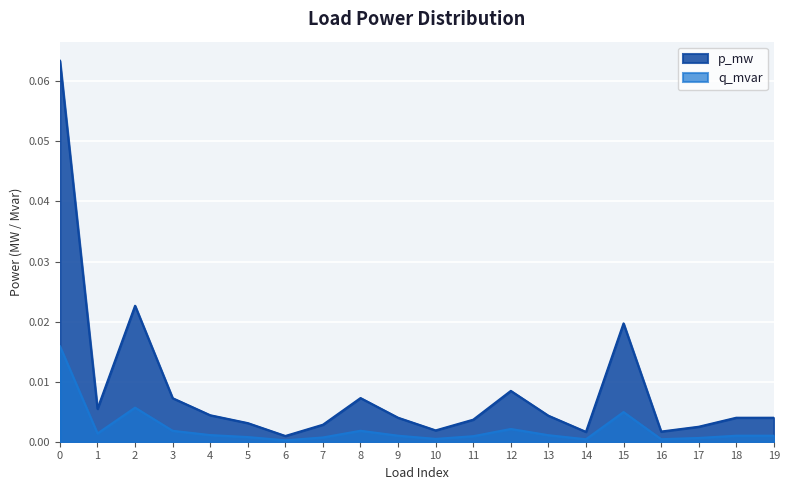

Reading left to right, list all the values displayed in this chart.

p_mw: 0=0.1	1=0.0	2=0.0	3=0.0	4=0.0	5=0.0	6=0.0	7=0.0	8=0.0	9=0.0	10=0.0	11=0.0	12=0.0	13=0.0	14=0.0	15=0.0	16=0.0	17=0.0	18=0.0	19=0.0
q_mvar: 0=0.0	1=0.0	2=0.0	3=0.0	4=0.0	5=0.0	6=0.0	7=0.0	8=0.0	9=0.0	10=0.0	11=0.0	12=0.0	13=0.0	14=0.0	15=0.0	16=0.0	17=0.0	18=0.0	19=0.0